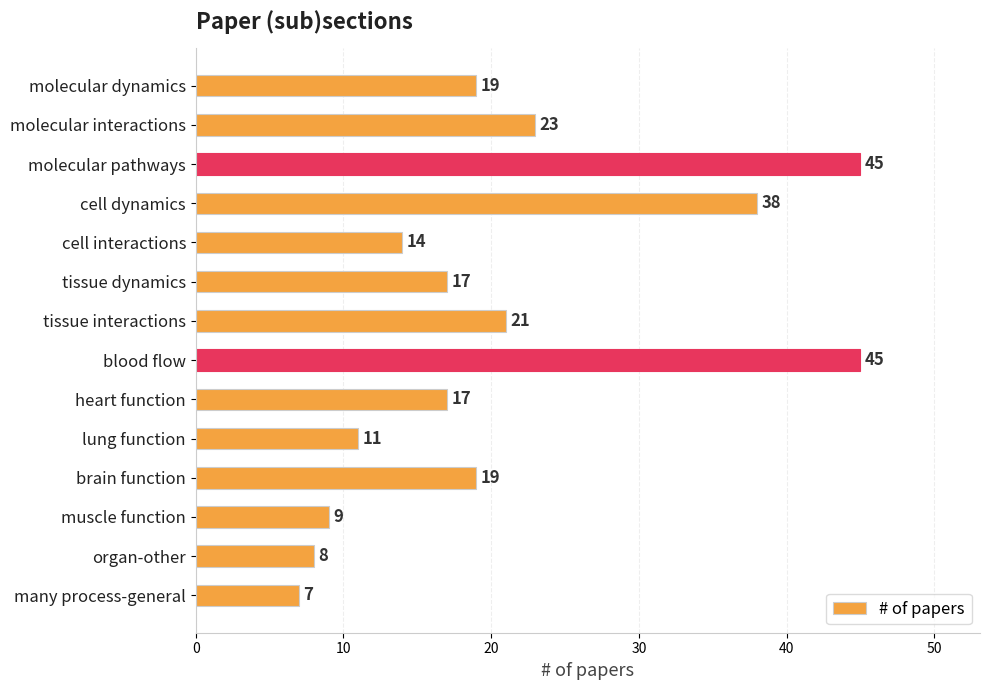

What is the change in value from brain function to organ-other?

-11